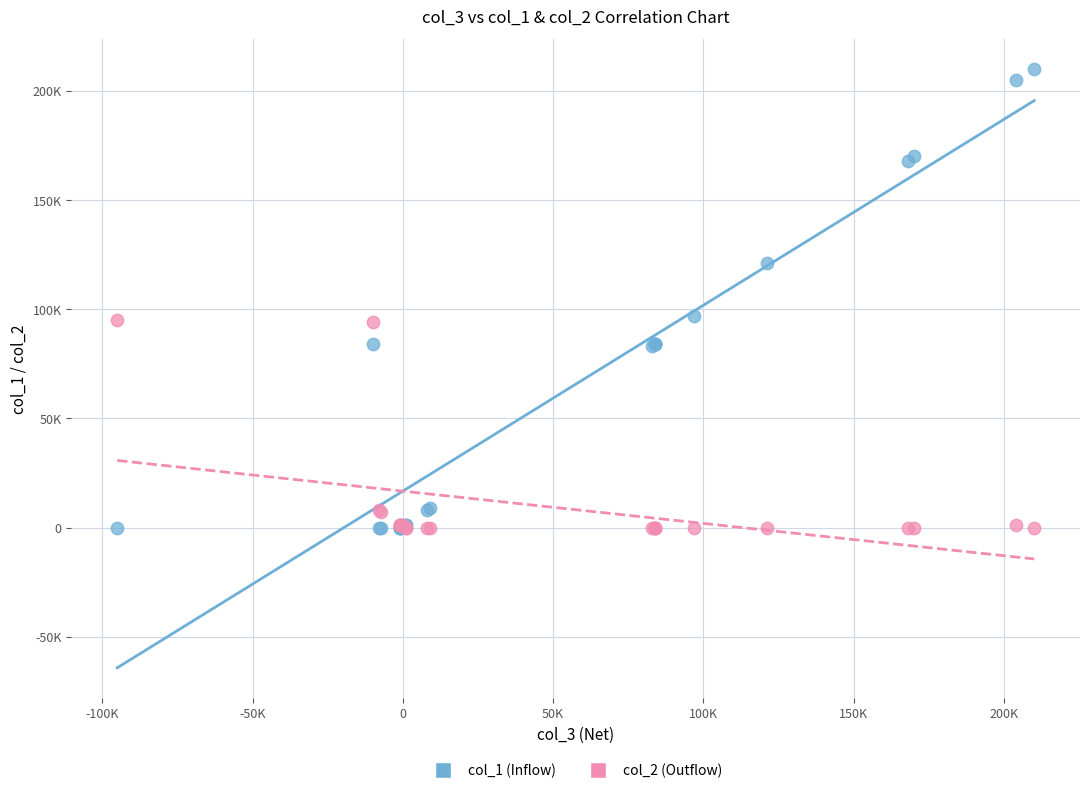

What are all the series names shown in the legend?

col_1 (Inflow), col_2 (Outflow)